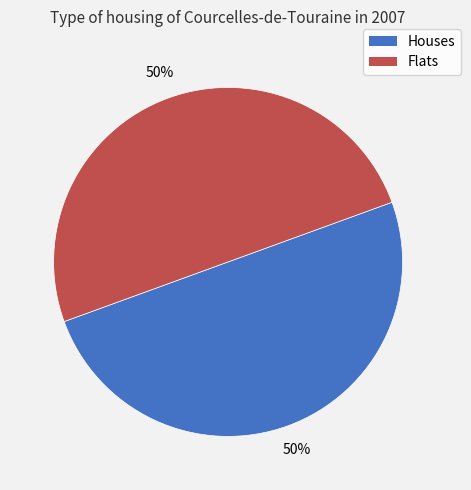

To the nearest percent, what is the average slice percentage?

50%